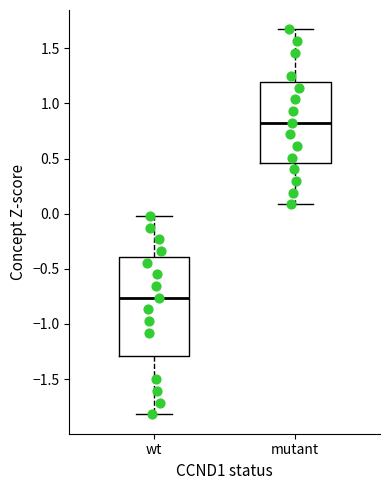

Which box is the tallest, from its lower edge to its upper edge?

wt